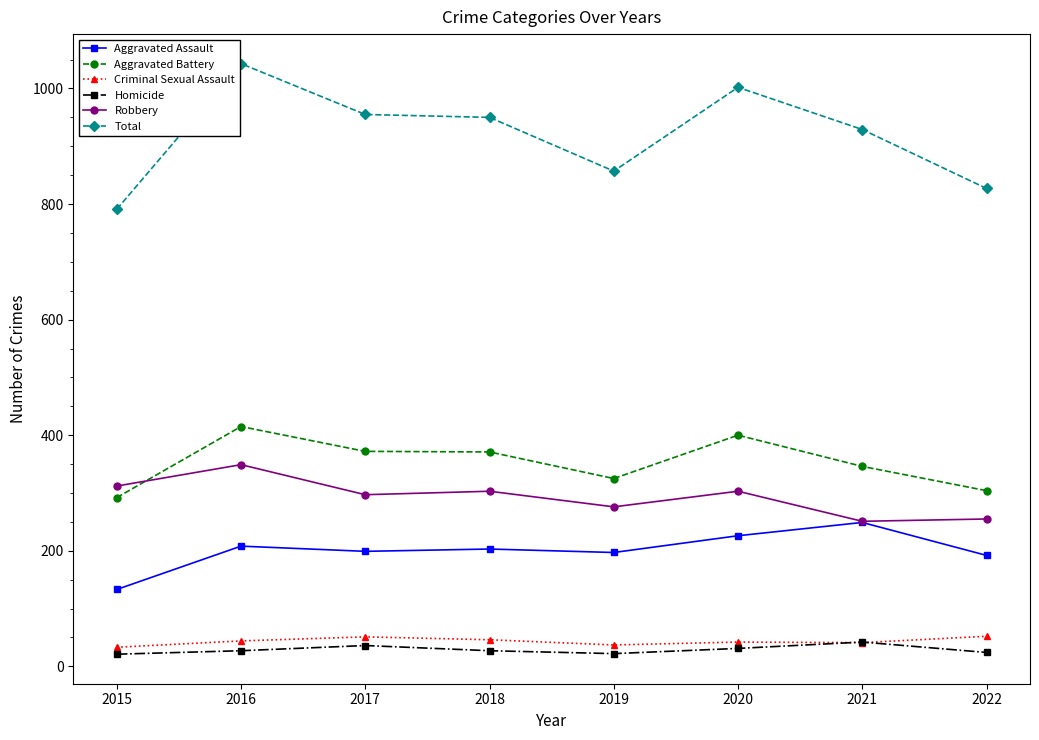

In Aggravated Assault, how many points are higher than both neighbors (excluding endpoints)?

3